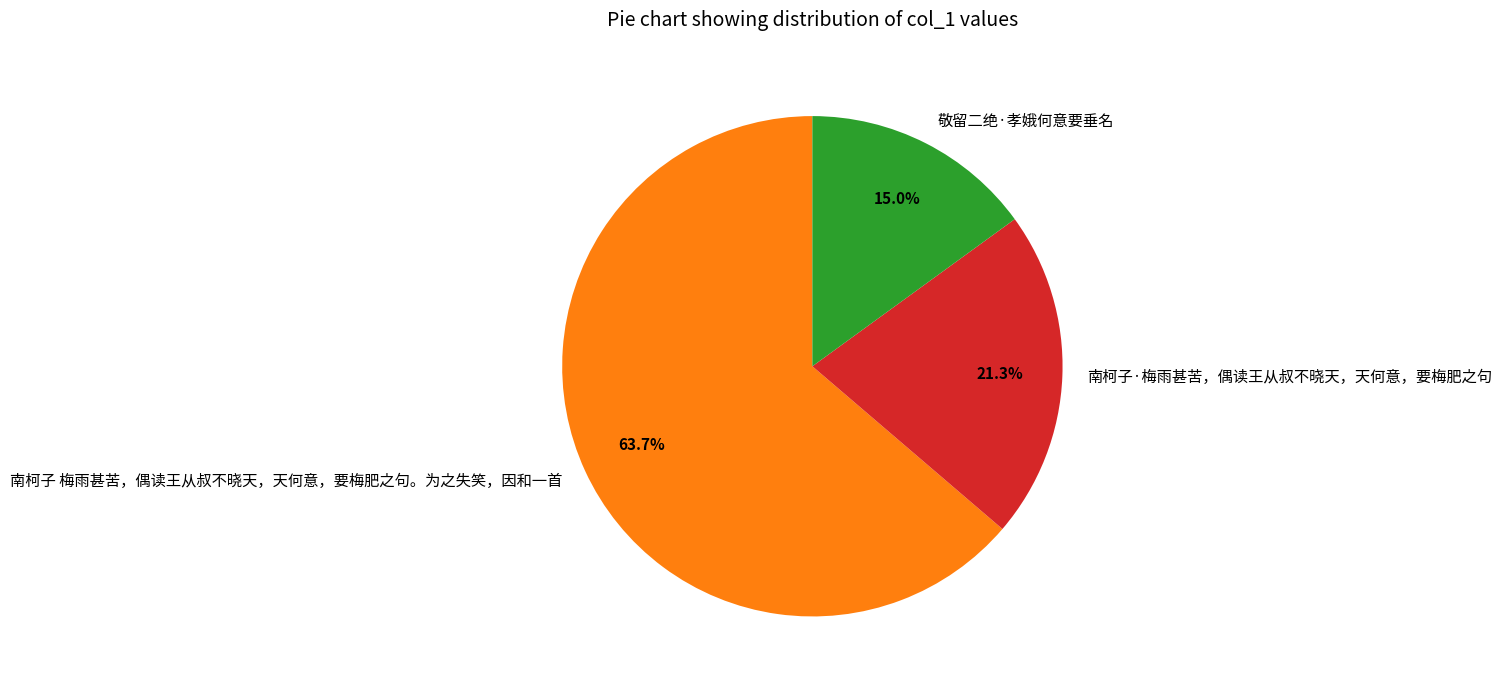

What is the smallest slice in the pie chart?

敬留二绝·孝娥何意要垂名